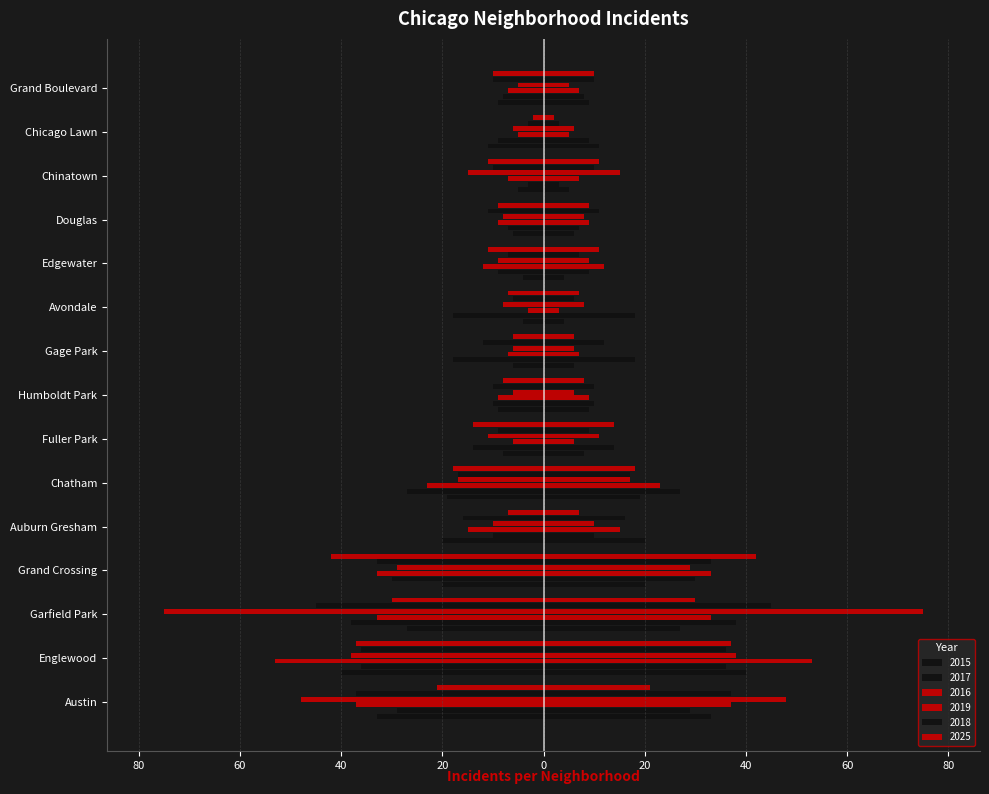

Rank the series by their maximum value, from lowest to highest.

2019, 2015, 2017, 2016, 2018, 2025